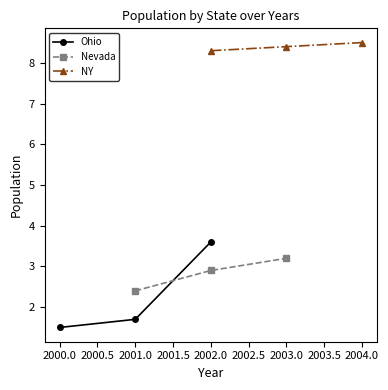

Where is Ohio nearest to the value 2?

2001.0